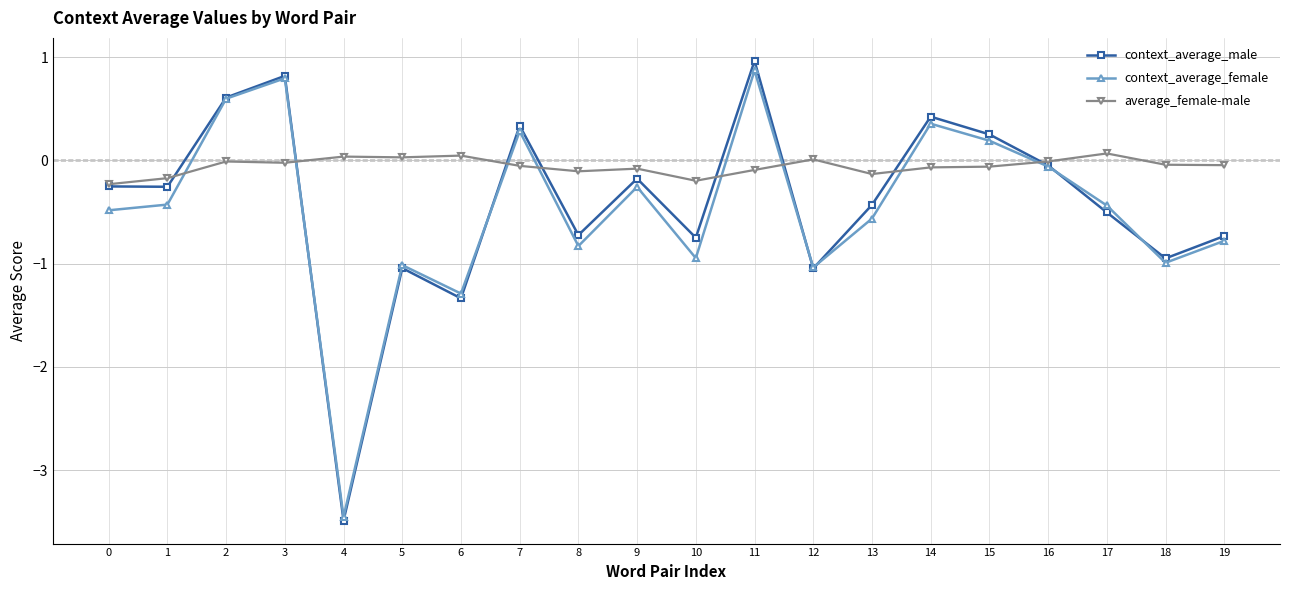

List the series in order of their peak value, lowest first.

average_female-male, context_average_female, context_average_male